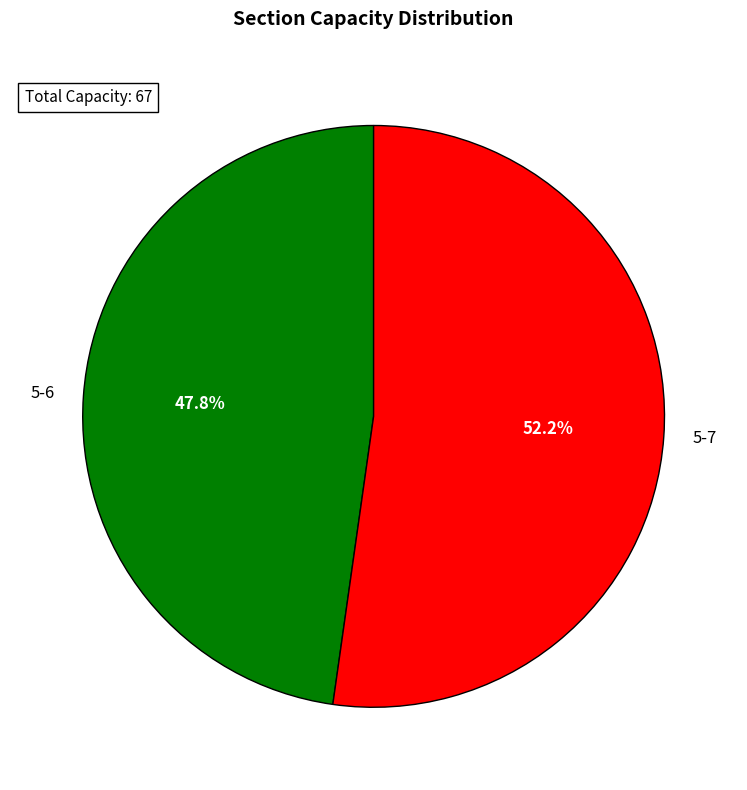

What percentage is NOT represented by 5-7?

47.8%